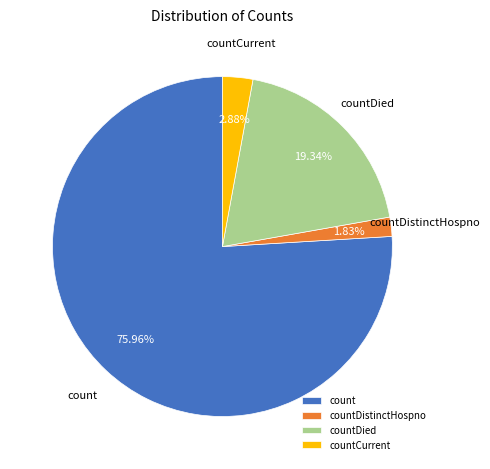

Does any single category account for the majority?

Yes